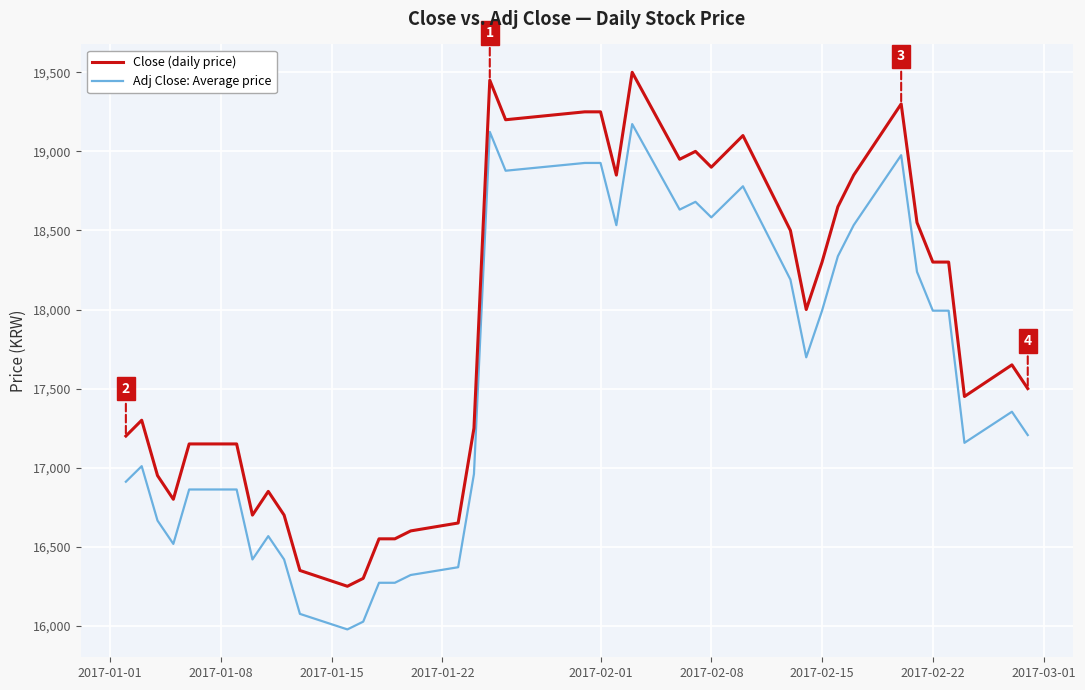

Rank the series by their maximum value, from lowest to highest.

Adj Close: Average price, Close (daily price)